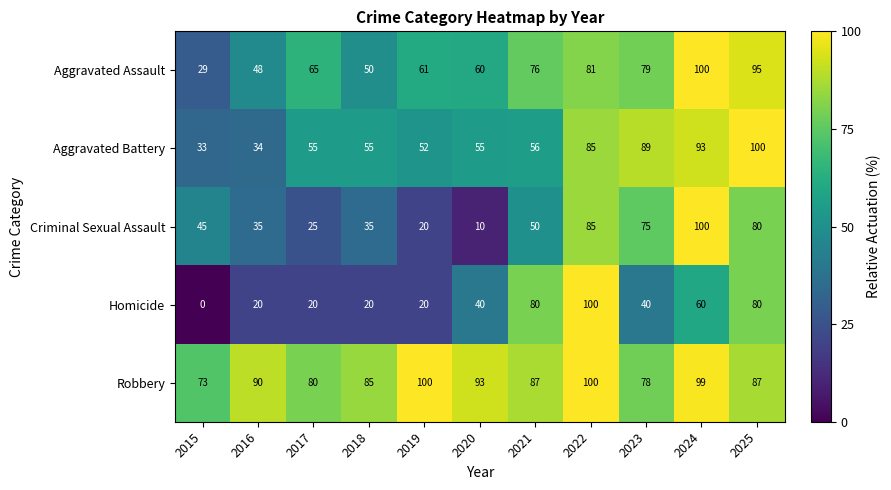

True or false: Aggravated Assault has a value of 12 at 2018.

False